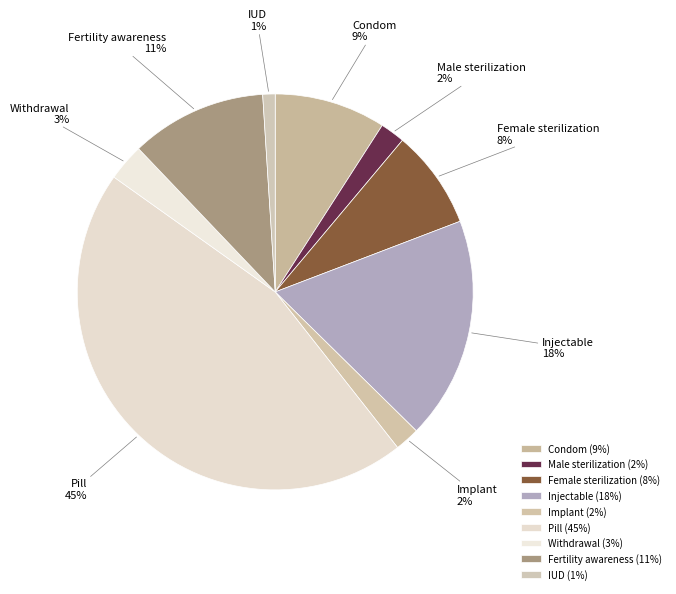

To the nearest percent, what portion does IUD represent?

1%